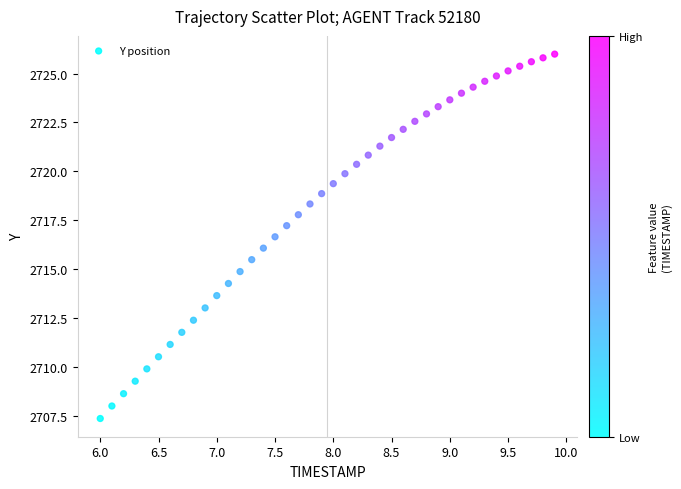

What is the range of X values (max minus min)?

3.9